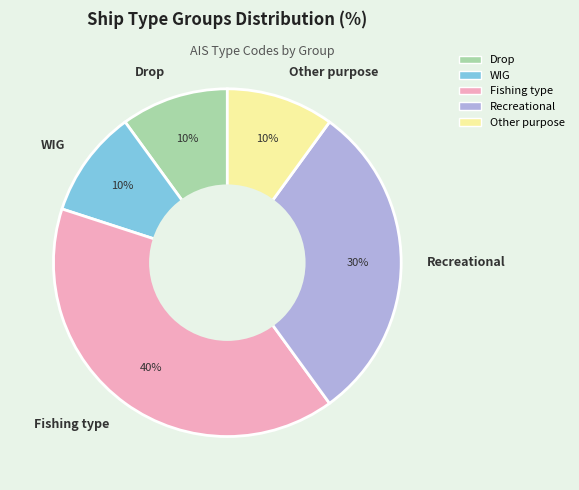

Is the sum of WIG and Other purpose greater than half?

No